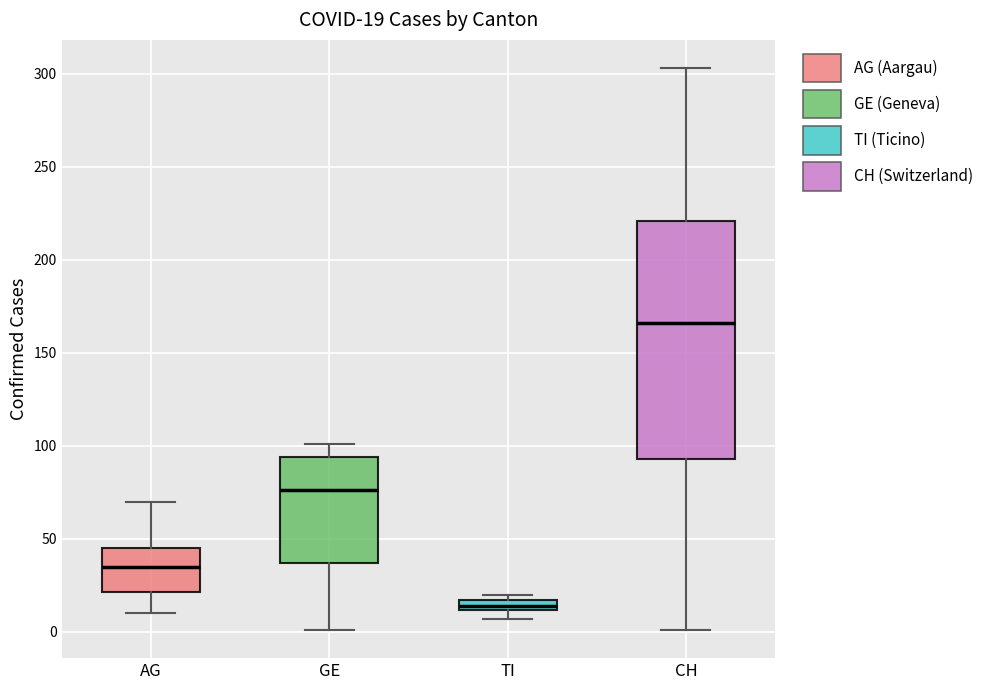

Comparing the boxes themselves (not the whiskers), which one is the tallest?

CH